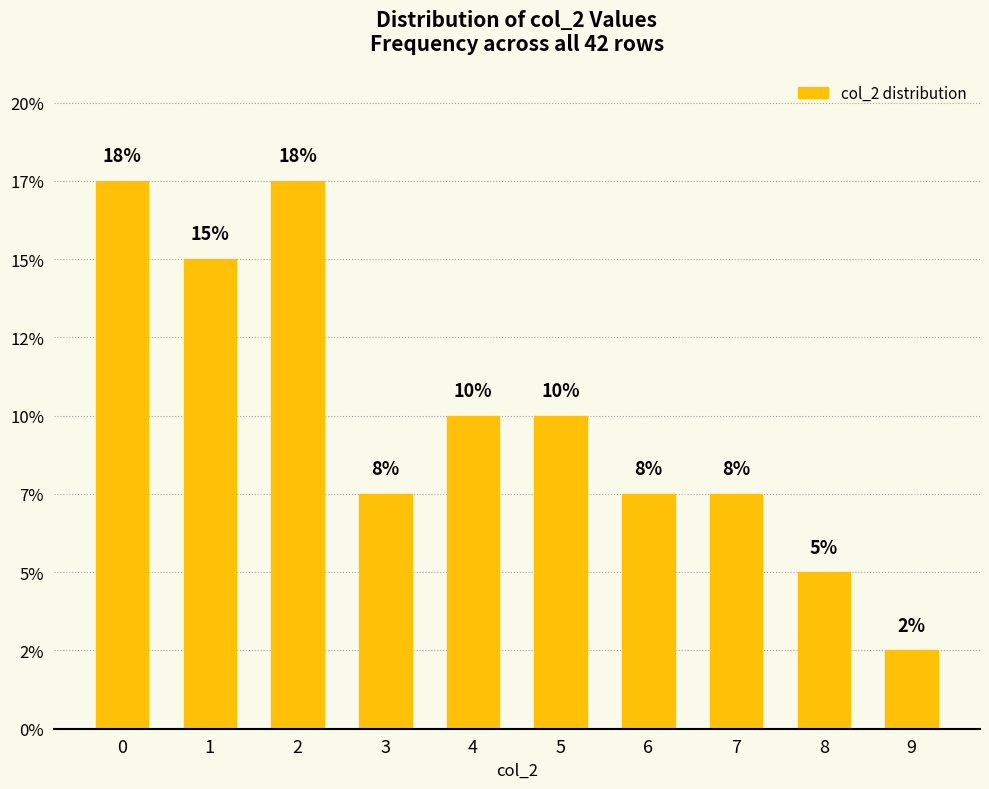

Reading left to right, transcribe all the data shown in this chart.

0=17.5	1=15.0	2=17.5	3=7.5	4=10.0	5=10.0	6=7.5	7=7.5	8=5.0	9=2.5